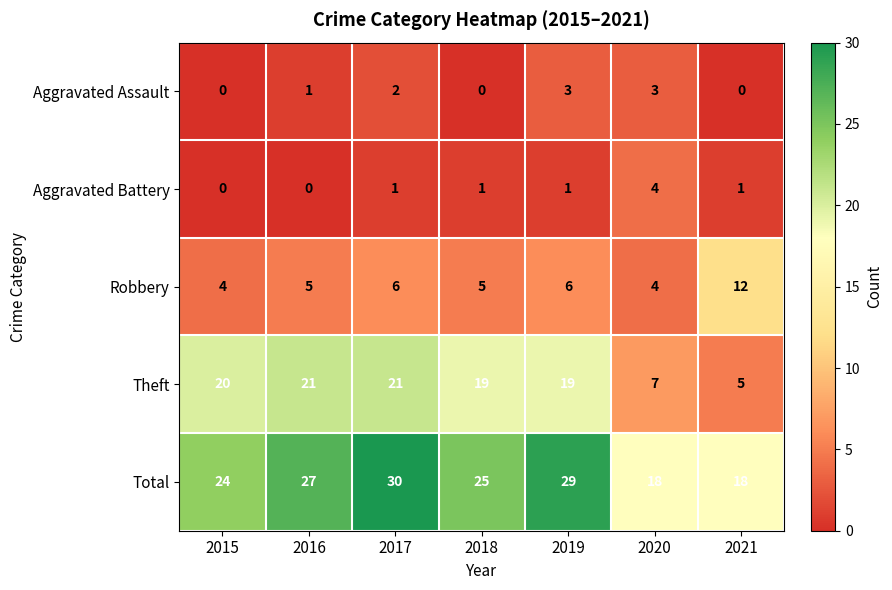

At which category does the chart reach its peak across all series?

2017